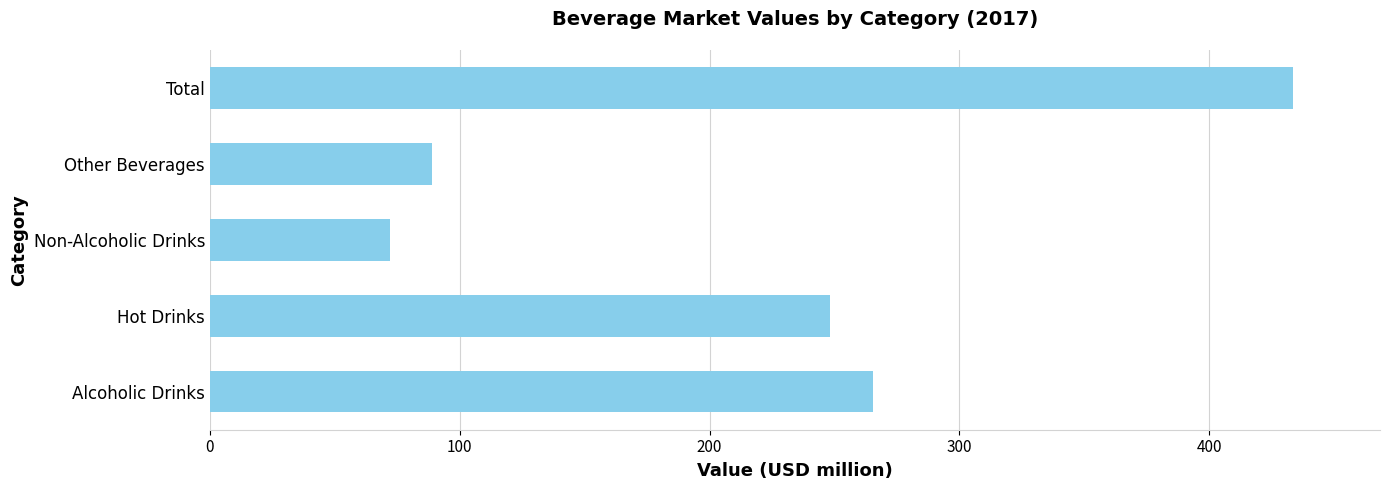

What is the approximate value at Hot Drinks?

248.4